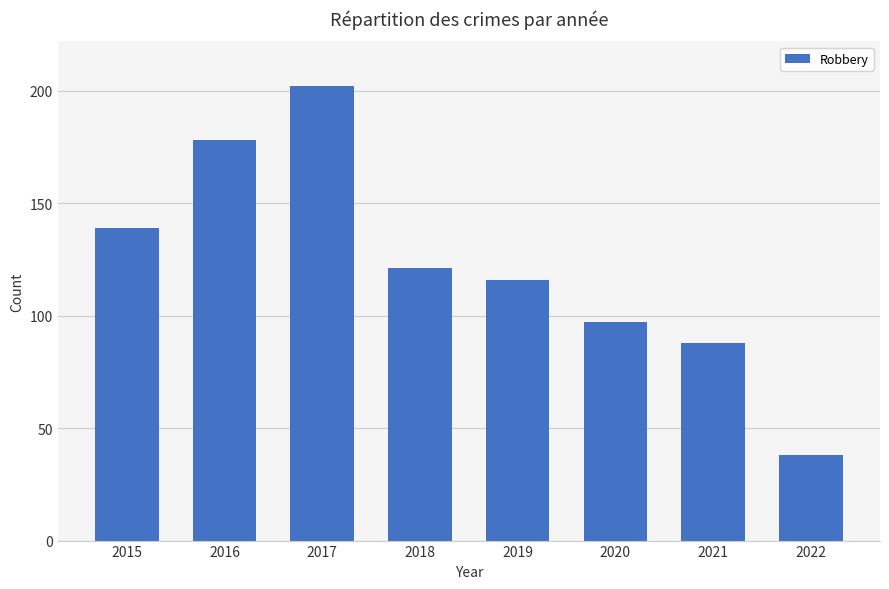

What is the minimum value shown in the chart?

38